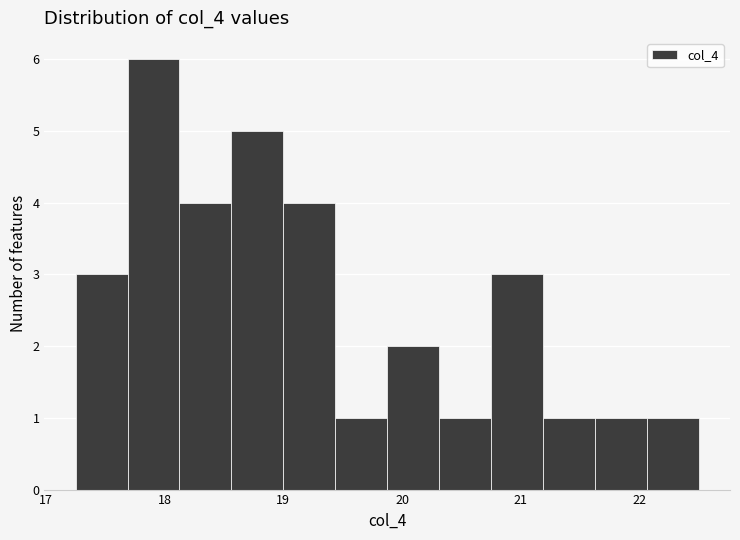

Which range on the x-axis has the tallest bar?

17.7 to 18.1